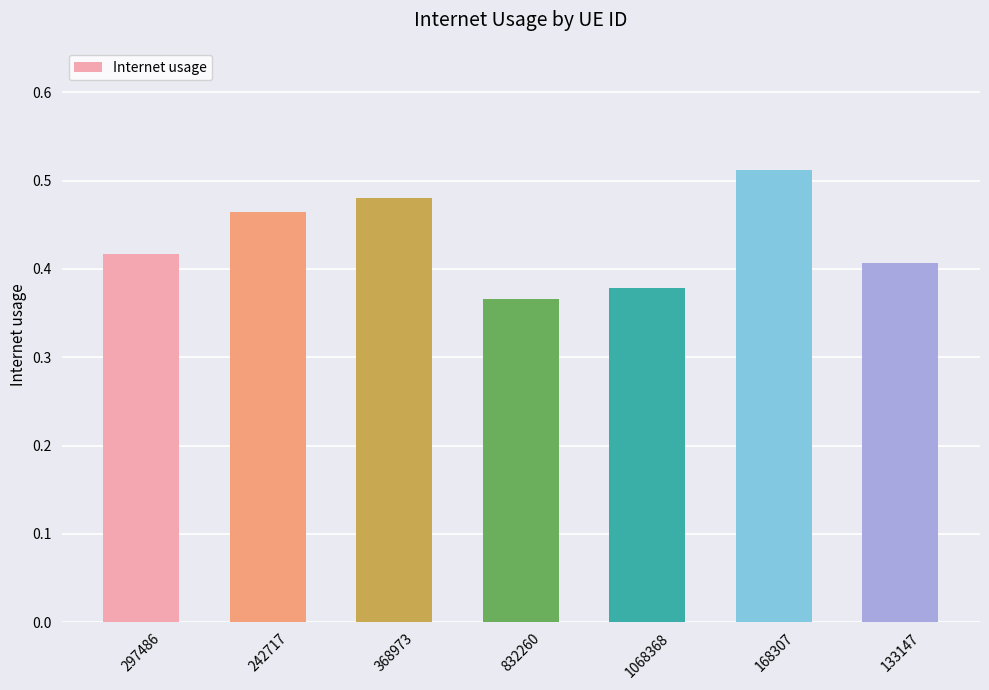

What position from the left is 242717?

2